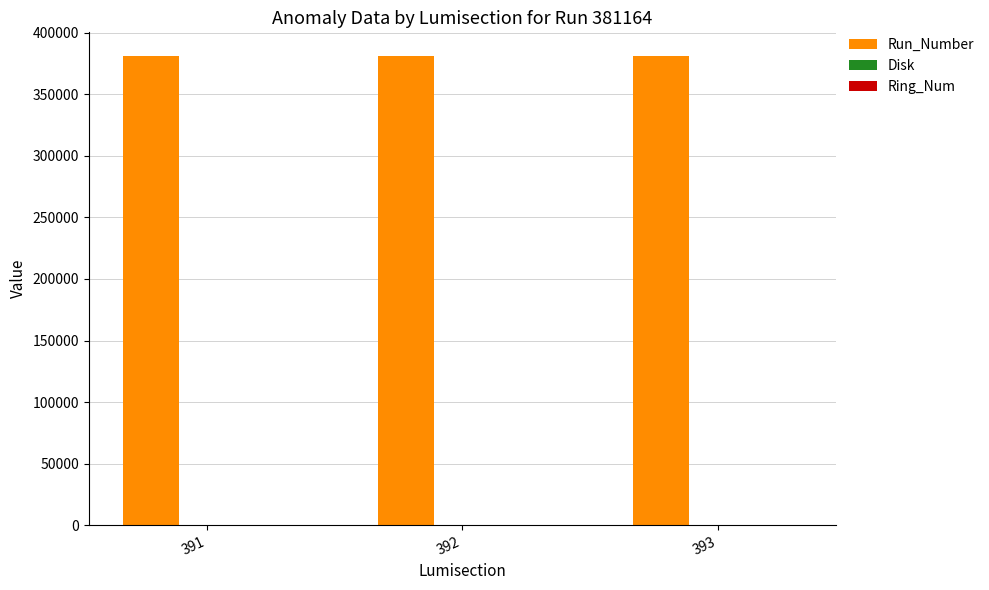

Which series has the largest total across all categories?

Run_Number